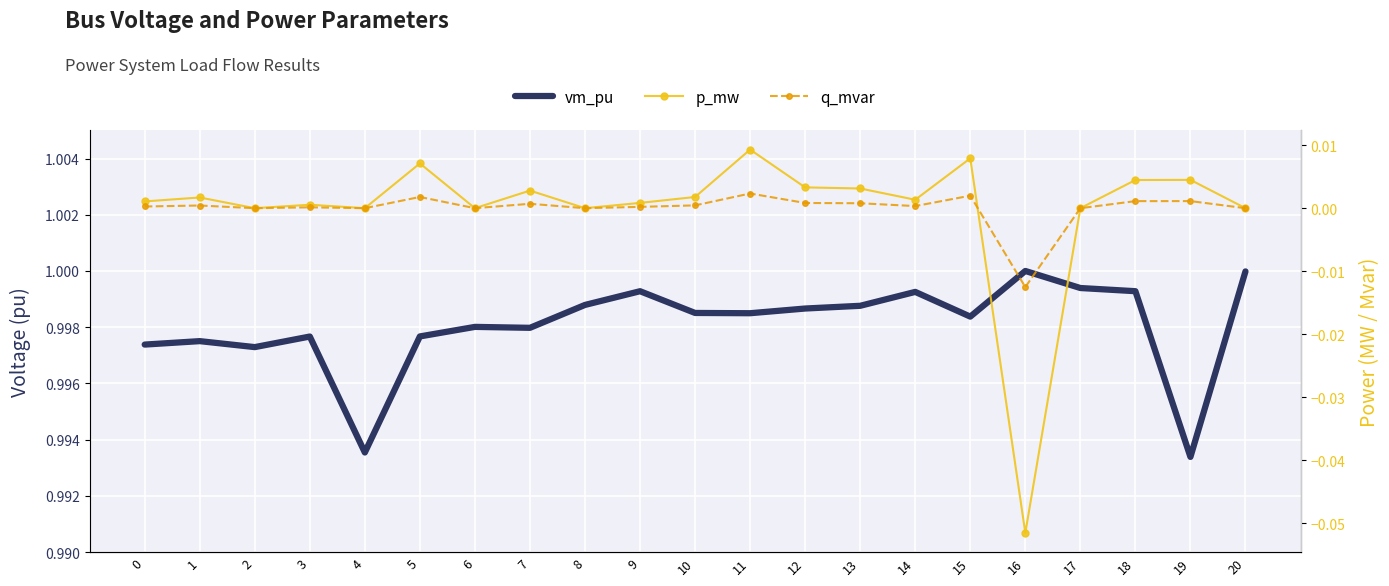

Reading left to right, what are all the values shown in this chart?

vm_pu: 1.0	1.0	1.0	1.0	1.0	1.0	1.0	1.0	1.0	1.0	1.0	1.0	1.0	1.0	1.0	1.0	1.0	1.0	1.0	1.0	1.0
p_mw: 0.0	0.0	0.0	0.0	0.0	0.0	0.0	0.0	0.0	0.0	0.0	0.0	0.0	0.0	0.0	0.0	-0.1	0.0	0.0	0.0	0.0
q_mvar: 0.0	0.0	0.0	0.0	0.0	0.0	0.0	0.0	0.0	0.0	0.0	0.0	0.0	0.0	0.0	0.0	-0.0	0.0	0.0	0.0	0.0